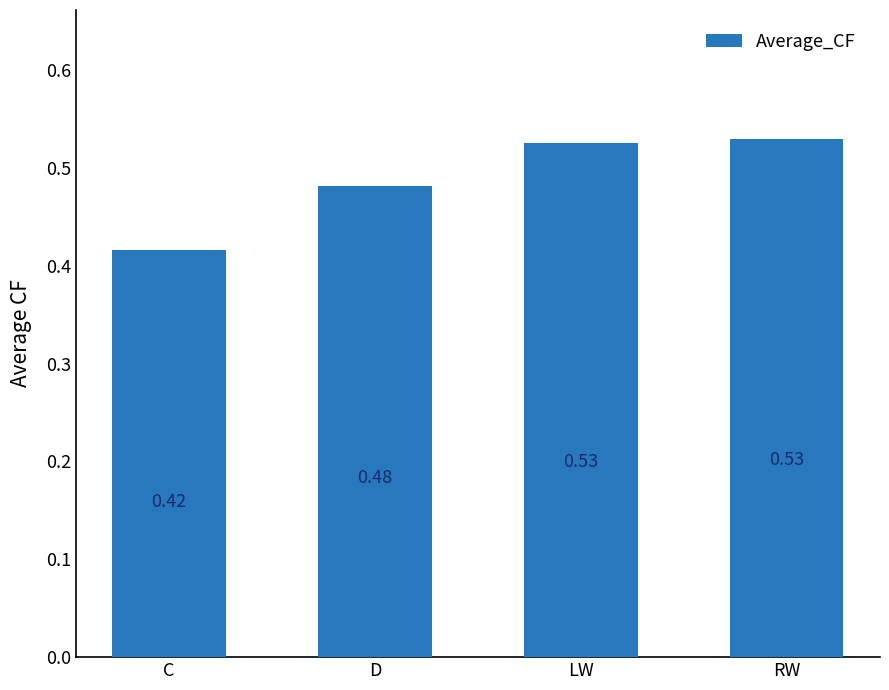

How many values are between 0 and 1?

4